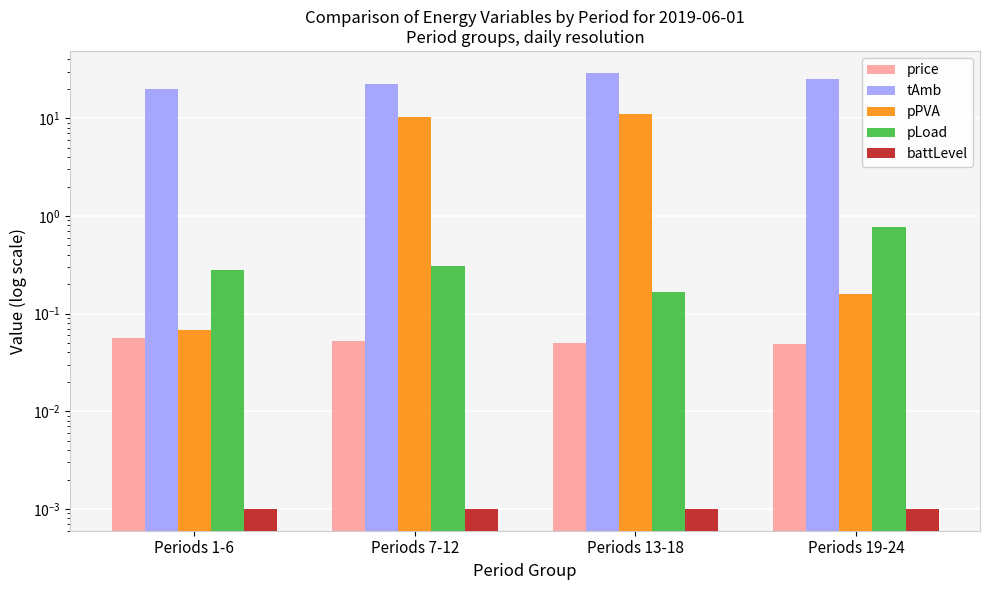

Reading left to right, list all the values displayed in this chart.

price: 0.1	0.1	0.0	0.0
tAmb: 19.9	22.4	29.2	25.0
pPVA: 0.1	10.2	10.9	0.2
pLoad: 0.3	0.3	0.2	0.8
battLevel: 0.0	0.0	0.0	0.0